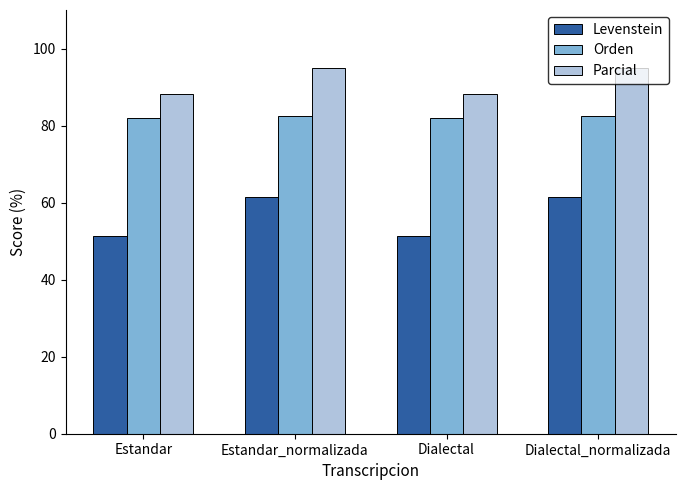

What is the difference between the Parcial values at Dialectal_normalizada and Estandar?

6.8